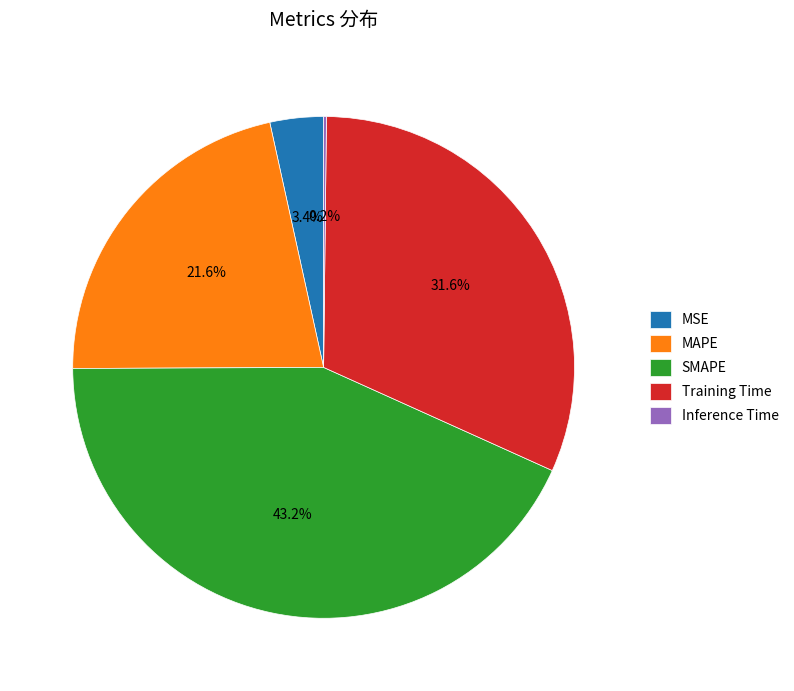

Combined, what portion of the pie is MSE and SMAPE?

46.6%